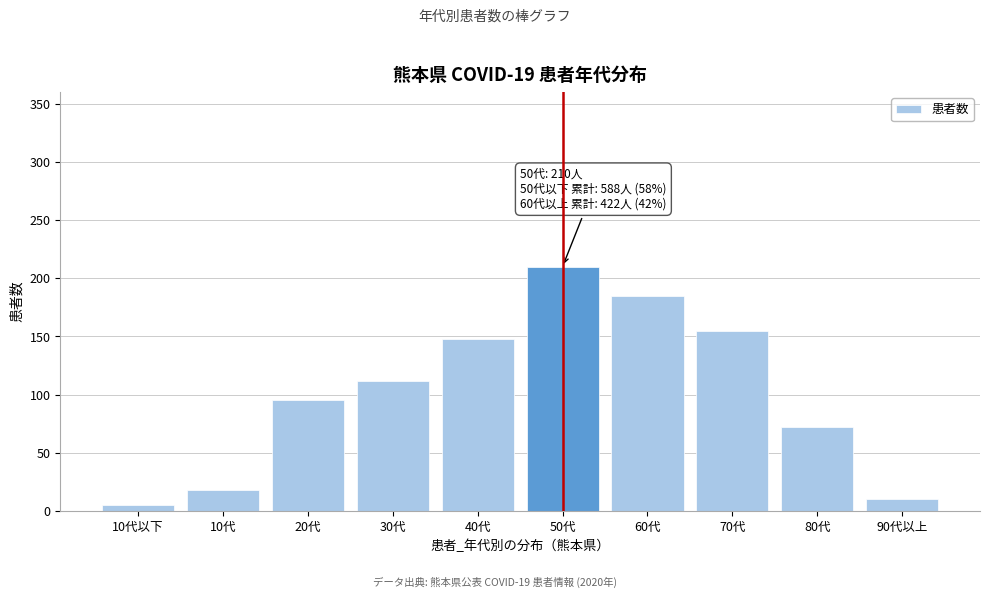

Reading left to right, transcribe all the data shown in this chart.

10代以下=5	10代=18	20代=95	30代=112	40代=148	50代=210	60代=185	70代=155	80代=72	90代以上=10